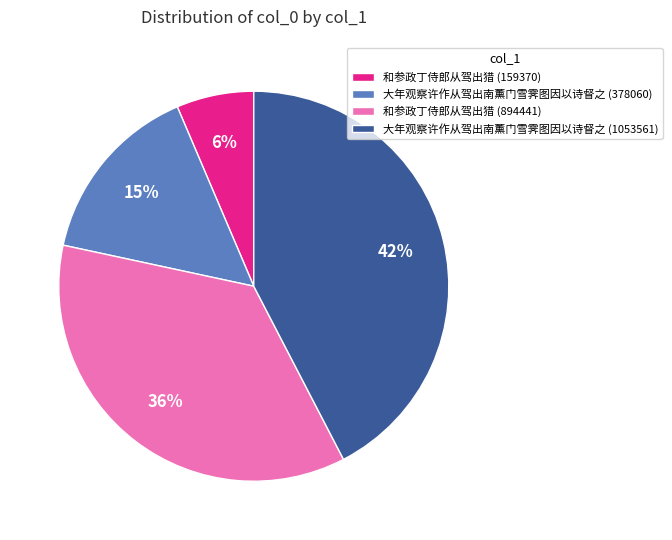

Is it true that 大年观察许作从驾出南薰门雪霁图因以诗督之 (1053561) is 42% of the pie?

True